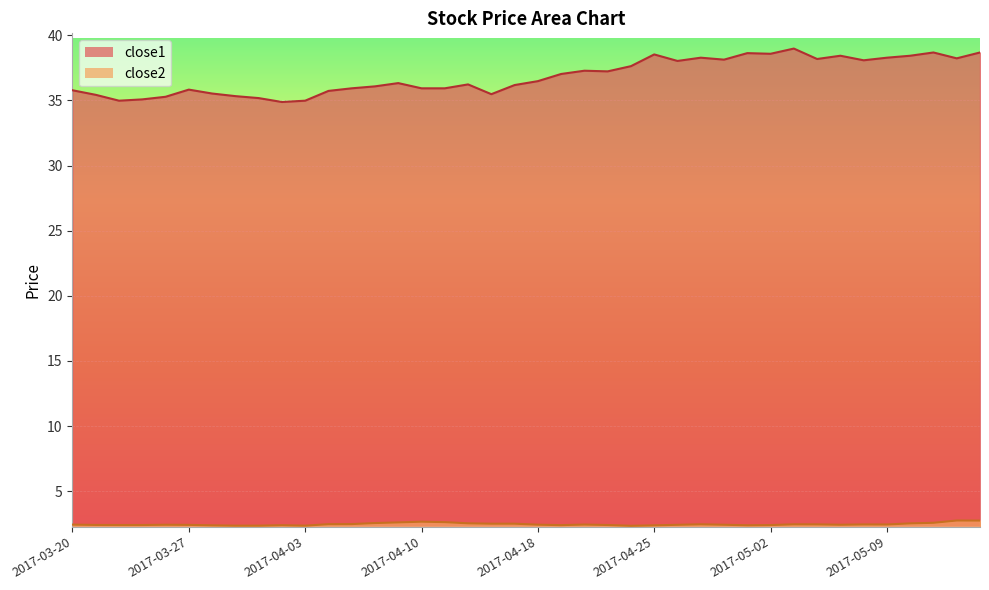

At which category does the chart reach its minimum across all series?

2017-04-24